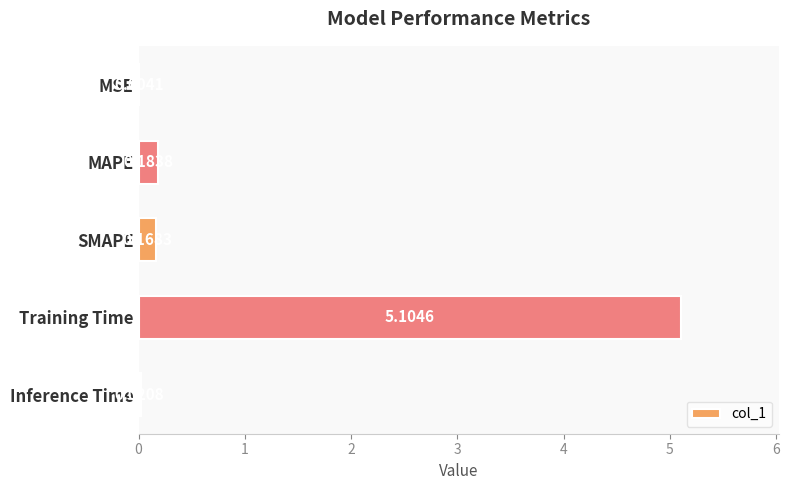

What is the sum of all values?

5.5